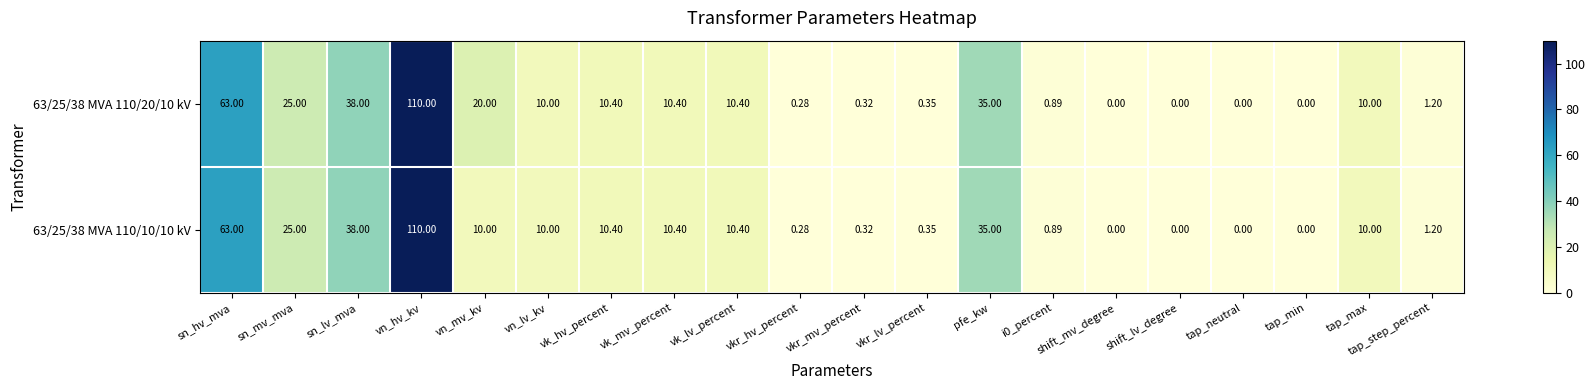

List the series in order of their overall mean, lowest first.

63/25/38 MVA 110/10/10 kV, 63/25/38 MVA 110/20/10 kV